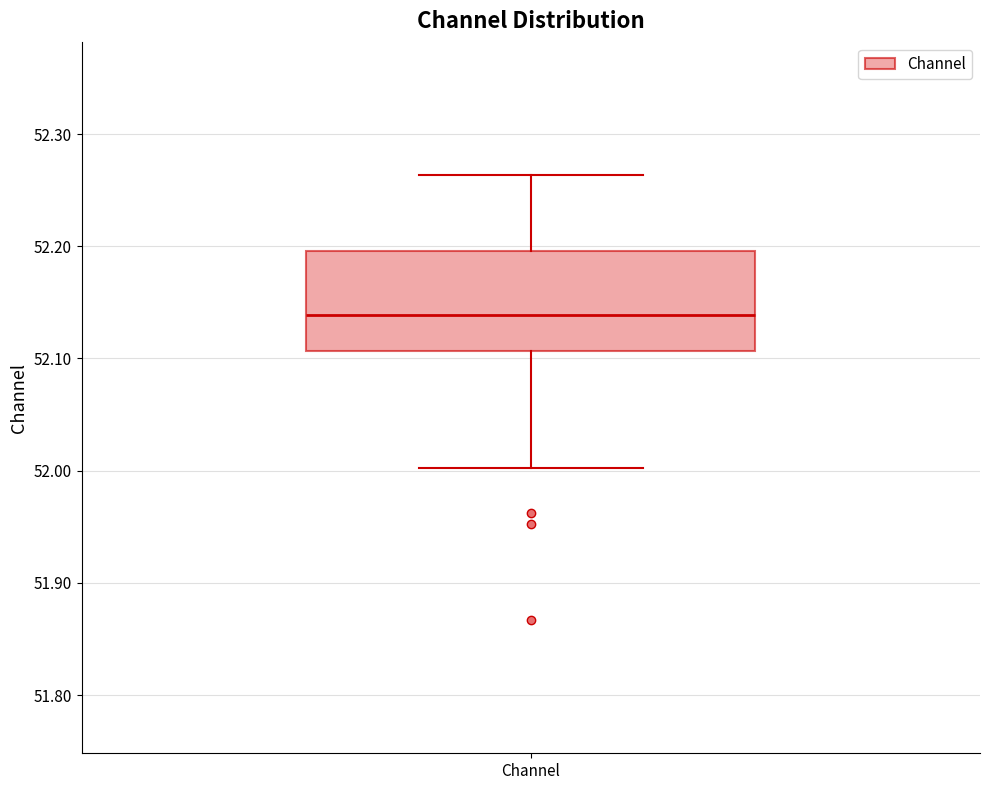

Where does the lower whisker of the box for Channel end on the y-axis? The values are not printed on the chart, so give them approximately, as read against the axis.

52.00